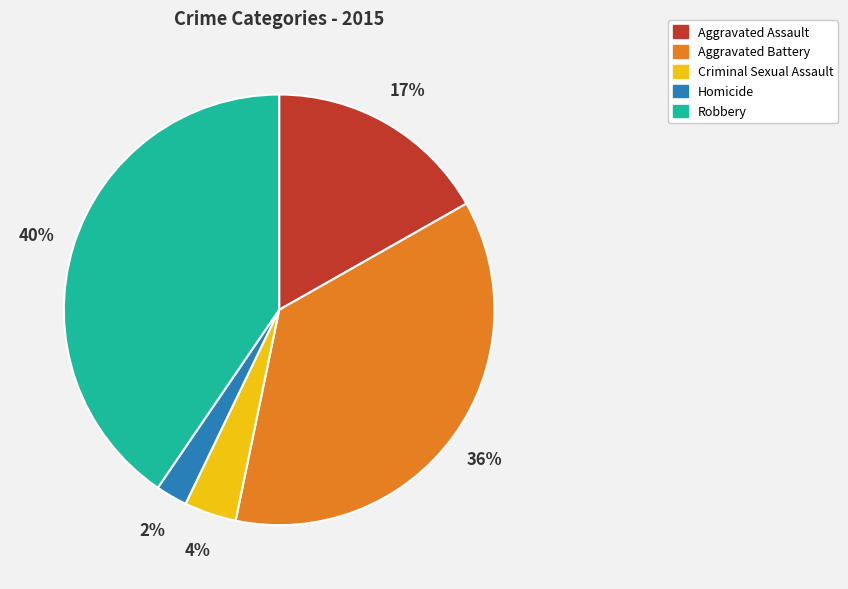

Rank the categories by value from lowest to highest.

Homicide, Criminal Sexual Assault, Aggravated Assault, Aggravated Battery, Robbery